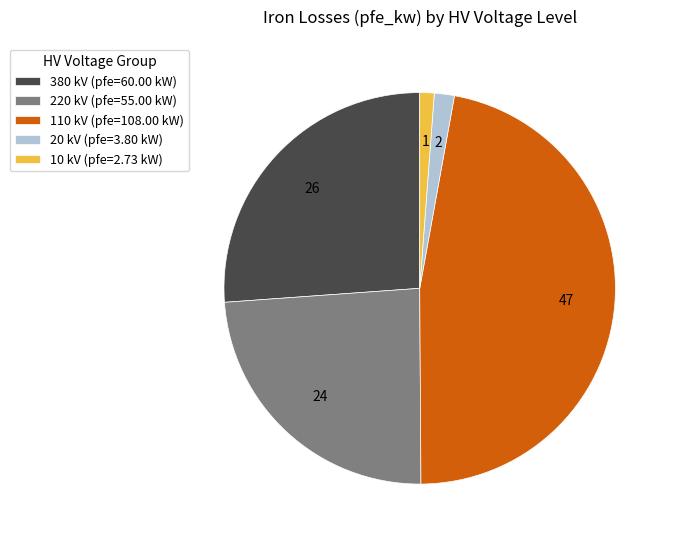

Which has a higher value, 110 kV (pfe=108.00 kW) or 20 kV (pfe=3.80 kW)?

110 kV (pfe=108.00 kW)